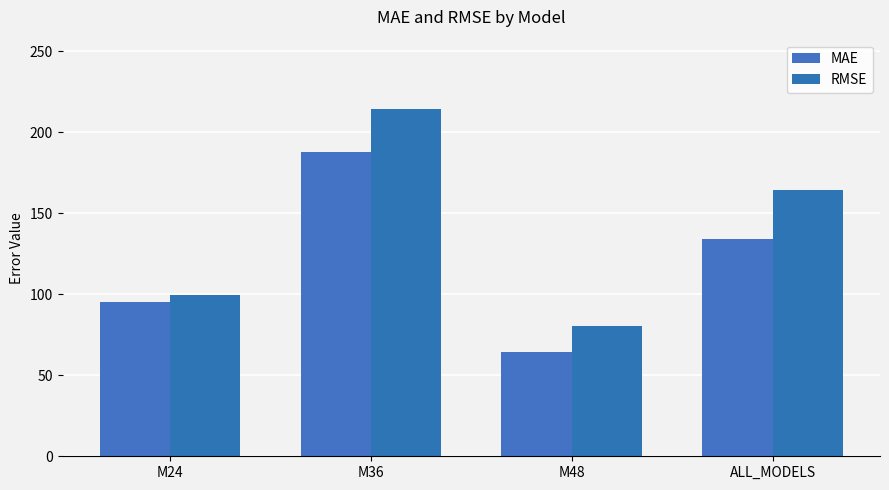

Reading left to right, transcribe all the data shown in this chart.

MAE: 95.3	187.9	64.6	133.9
RMSE: 99.8	214.3	80.7	164.5